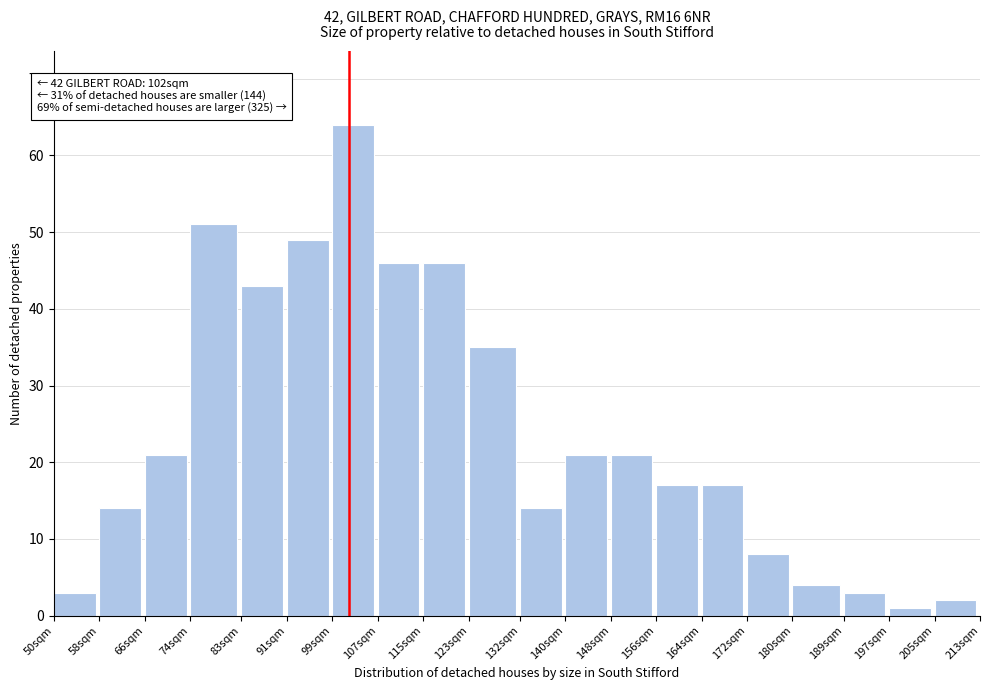

Reading left to right, extract all data points from this chart.

3	14	21	51	43	49	64	46	46	35	14	21	21	17	17	8	4	3	1	2